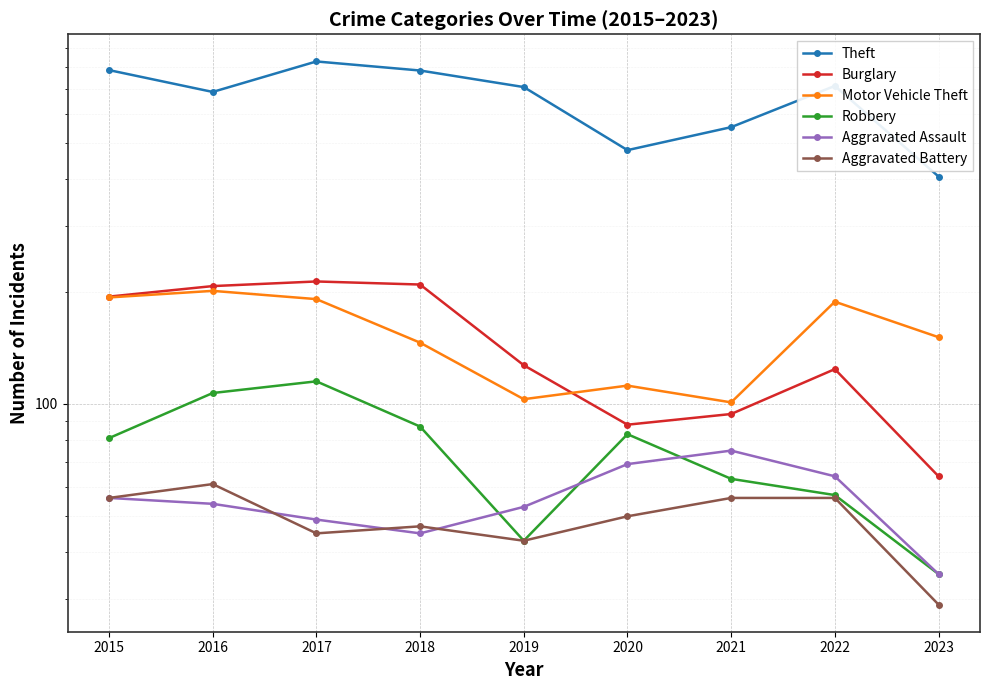

Reading left to right, extract all data points from this chart.

Theft: 785	686	828	783	707	479	552	712	407
Burglary: 194	207	213	209	127	88	94	124	64
Motor Vehicle Theft: 193	201	191	146	103	112	101	188	151
Robbery: 81	107	115	87	43	83	63	57	35
Aggravated Assault: 56	54	49	45	53	69	75	64	35
Aggravated Battery: 56	61	45	47	43	50	56	56	29